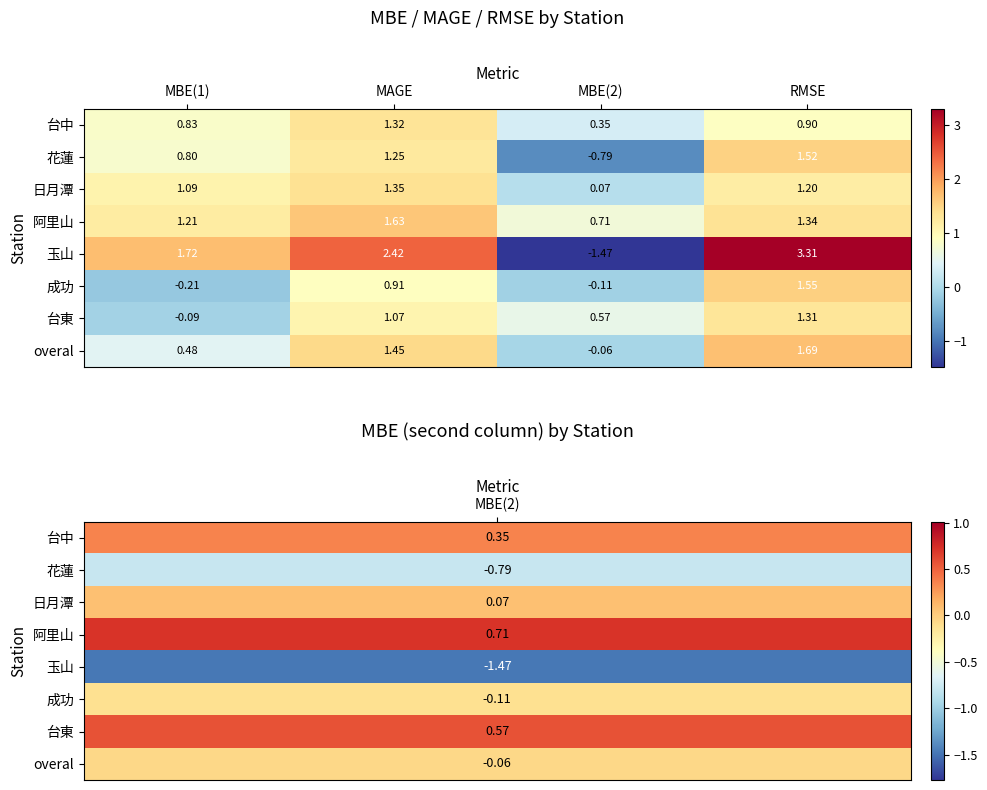

List the series in order of their peak value, highest first.

玉山, overal, 阿里山, 成功, 花蓮, 日月潭, 台中, 台東